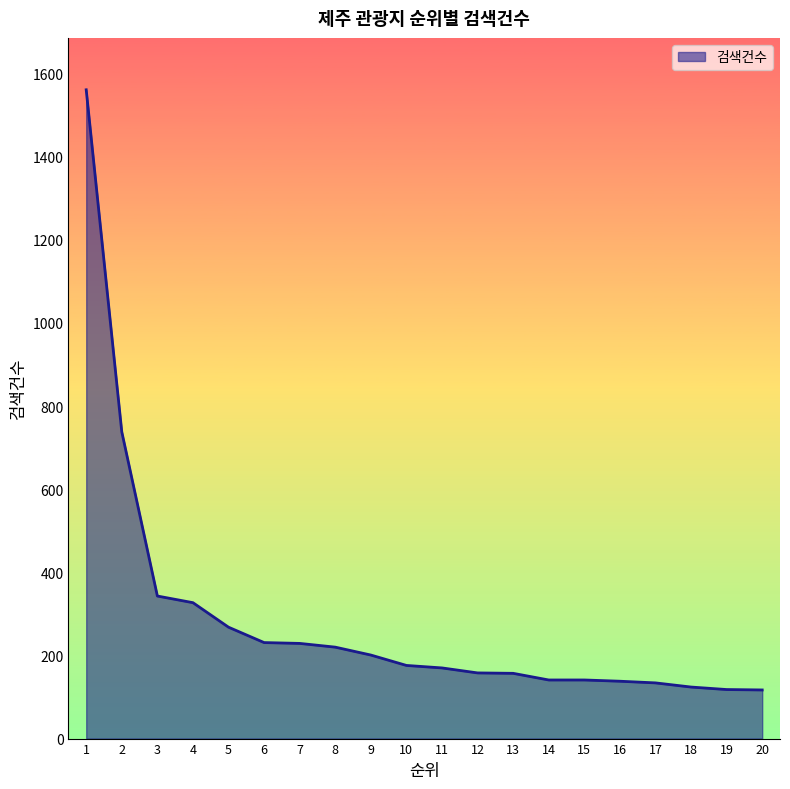

What is the minimum value shown in the chart?

117